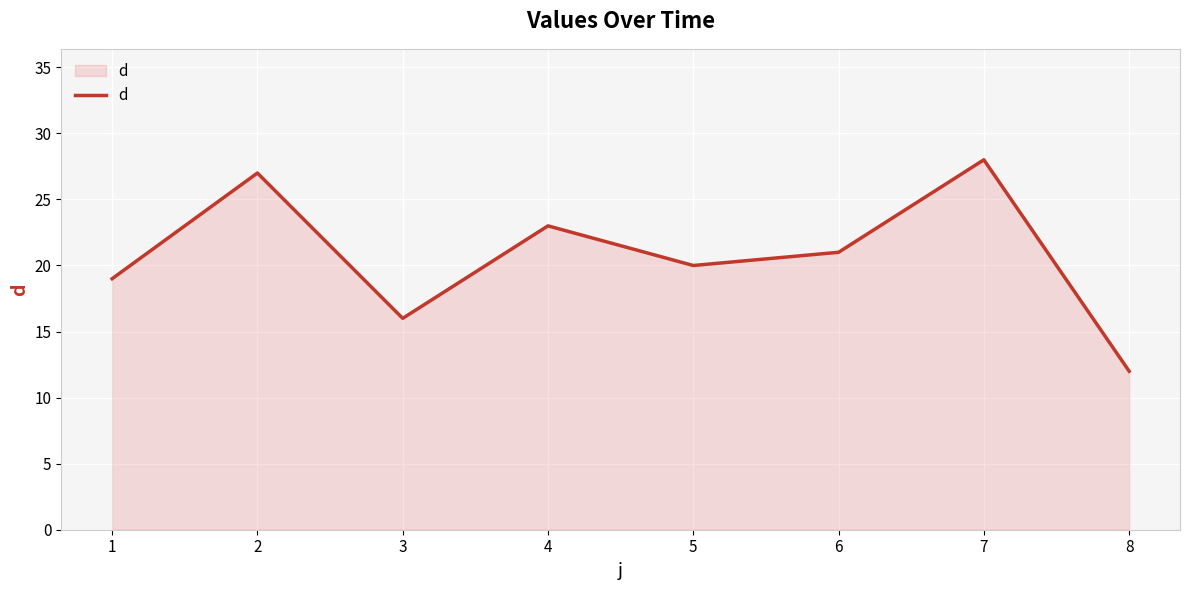

True or false: the data shows 10 at 7.

False